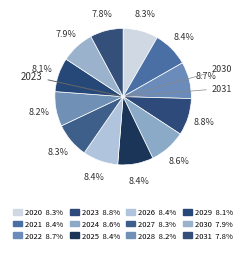

What percentage is NOT represented by 2028?

91.8%